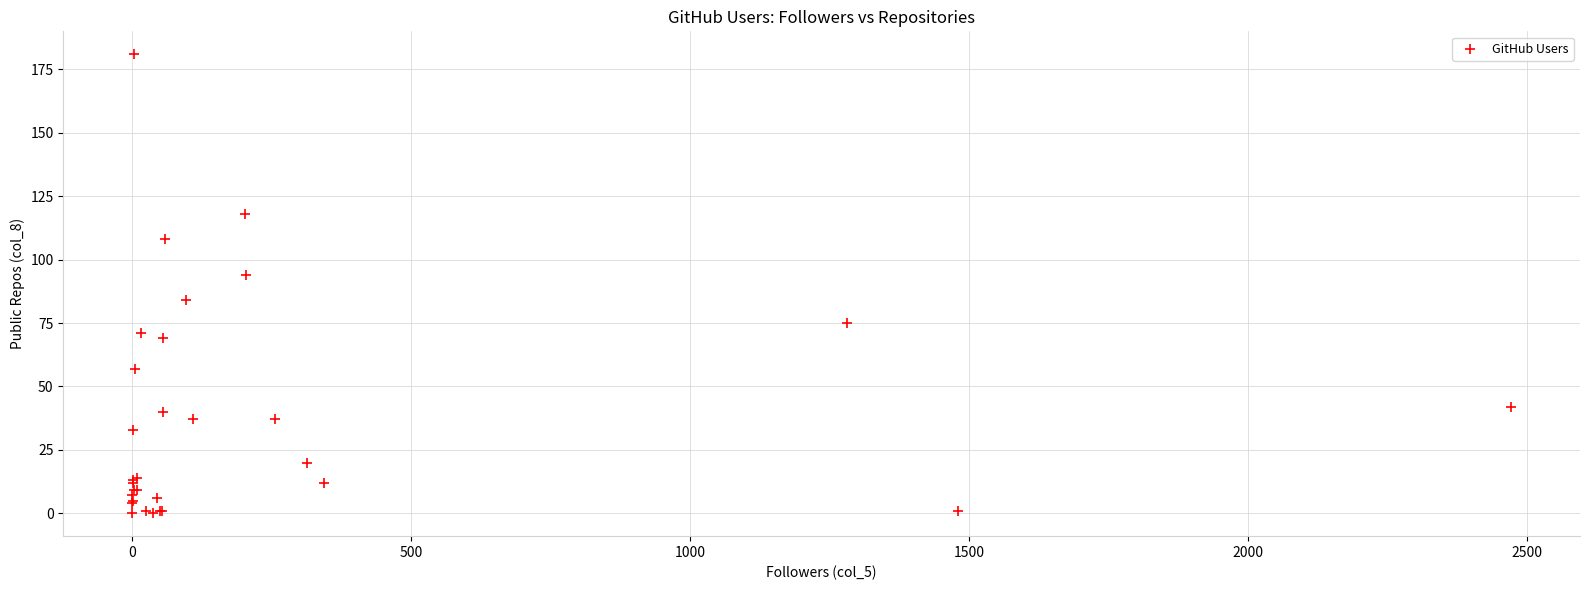

What Y value in the scatter plot is closest to 90?

94